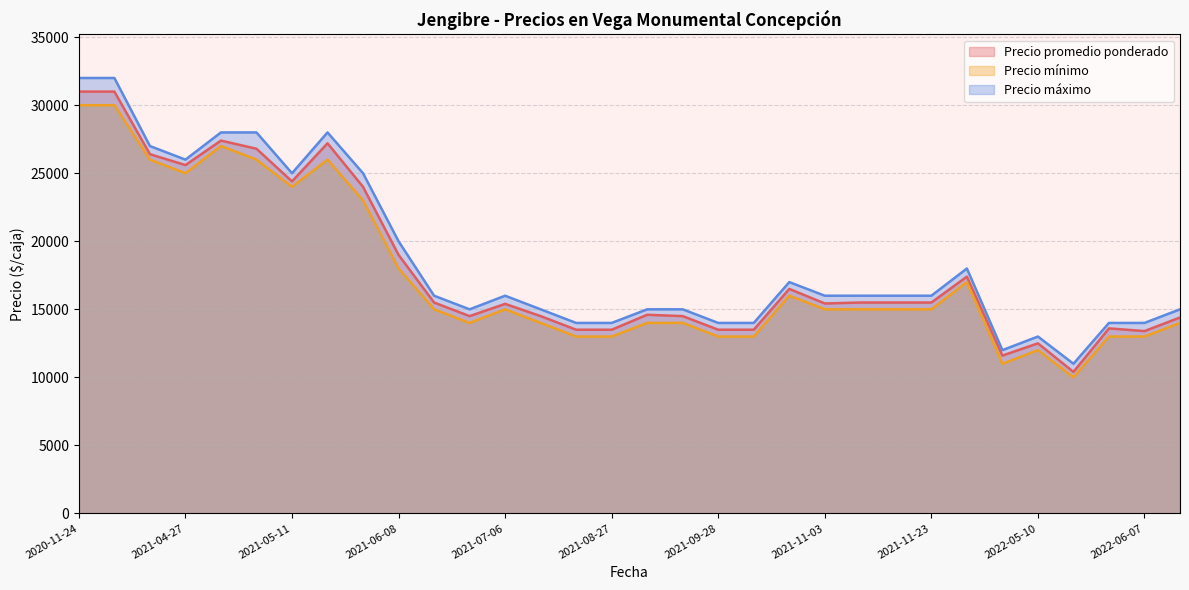

True or false: Precio máximo and Precio mínimo cross at least once.

False